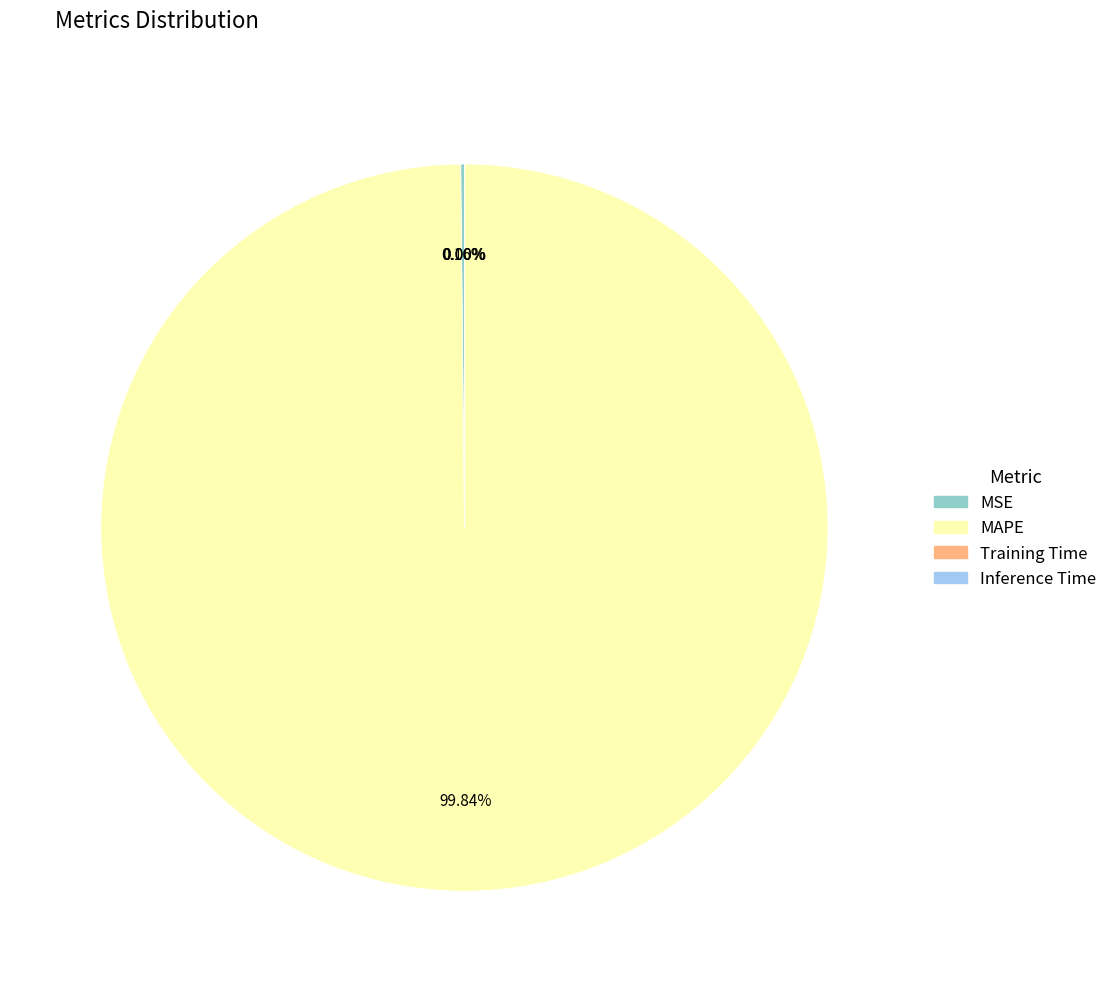

Which slice is the largest?

MAPE